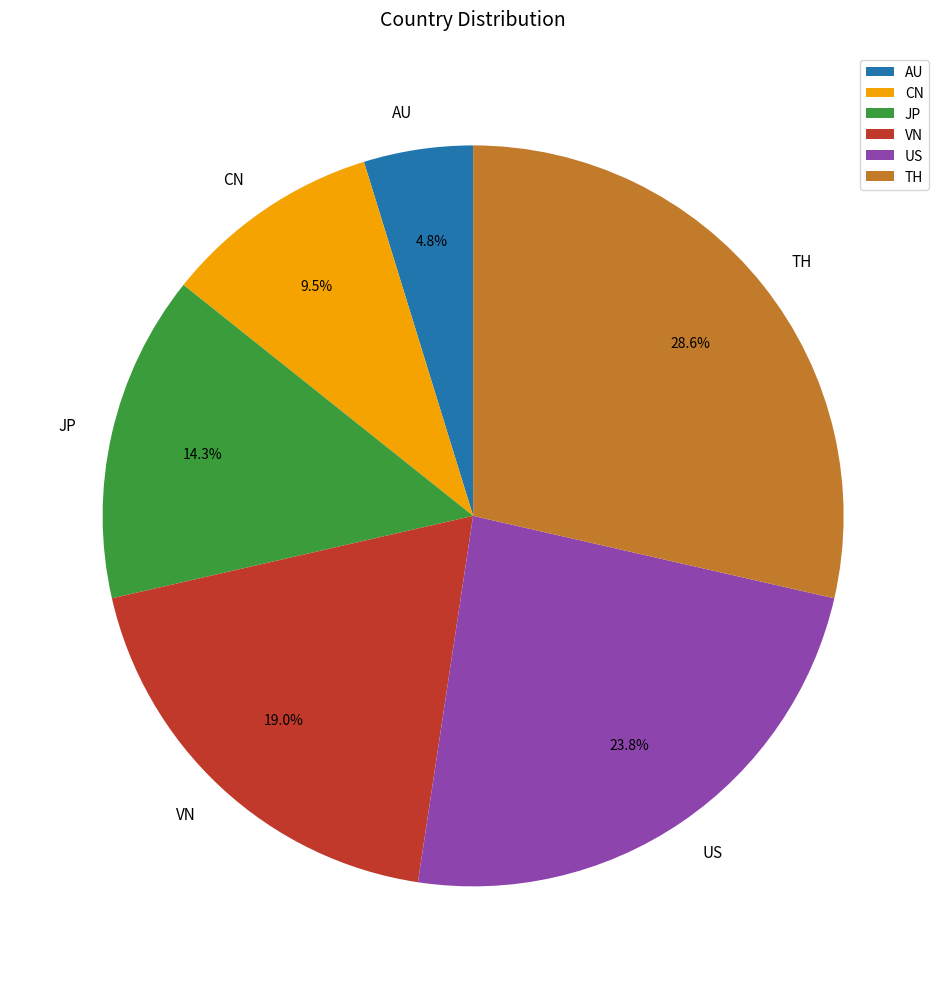

What is the ratio of the value at TH to the value at US?

1.2